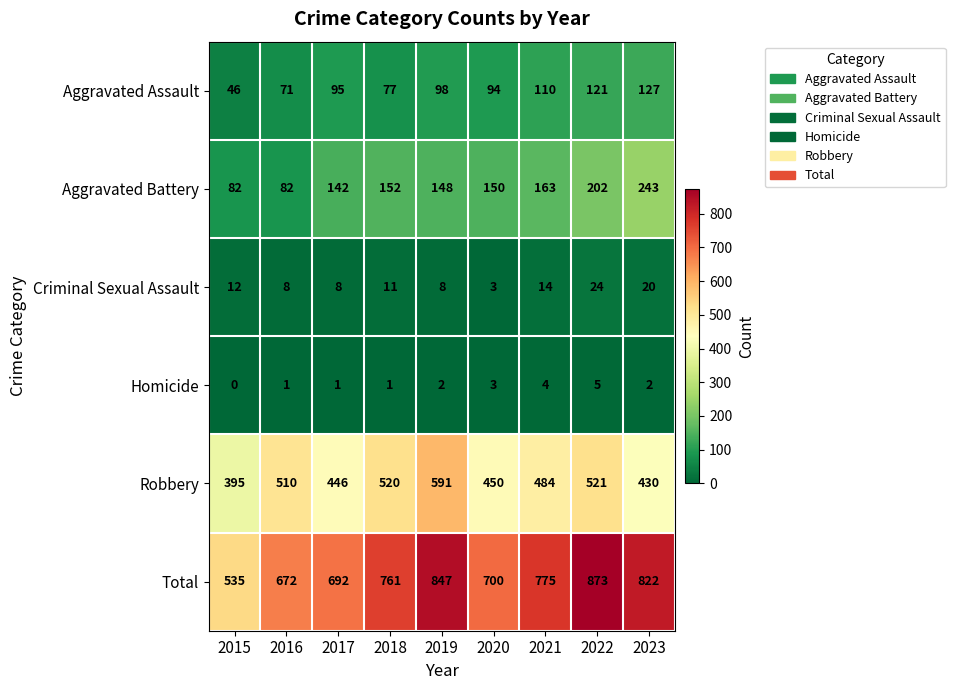

At which label does Aggravated Battery first exceed 150?

2018